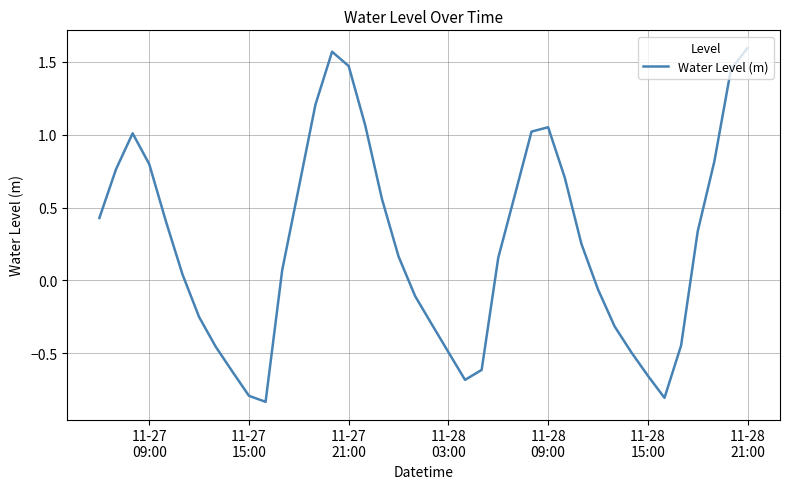

What is the difference between the maximum and minimum values?

2.4